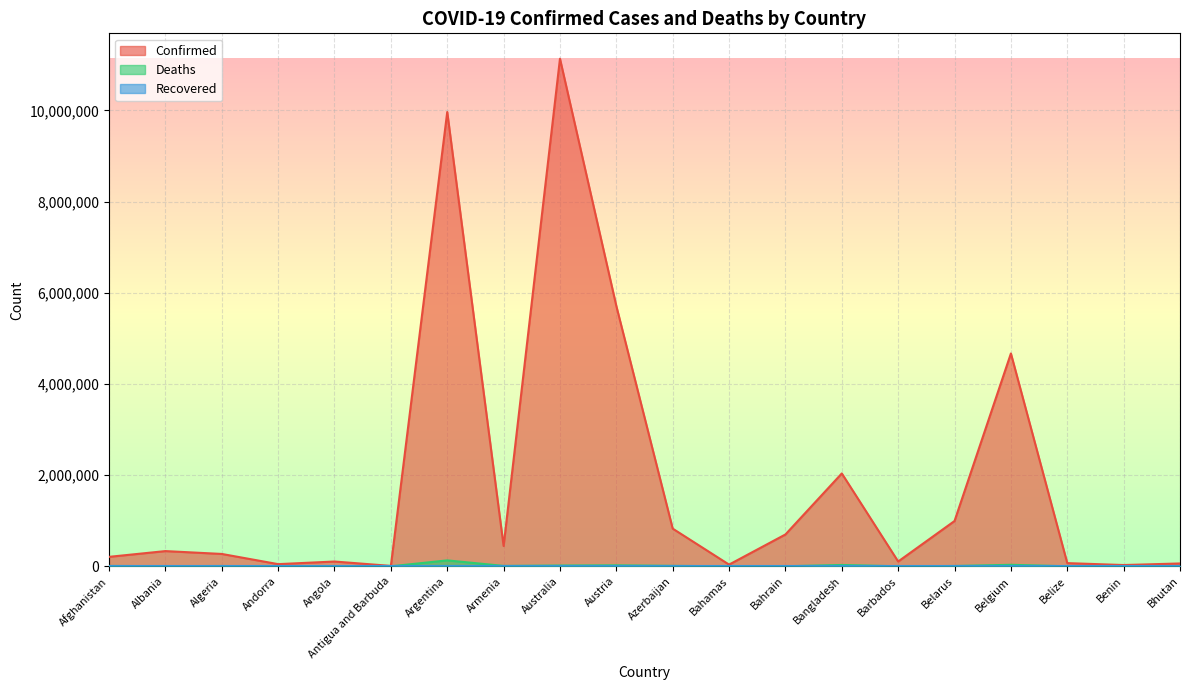

Where does the Confirmed series first go above 333812?

Argentina